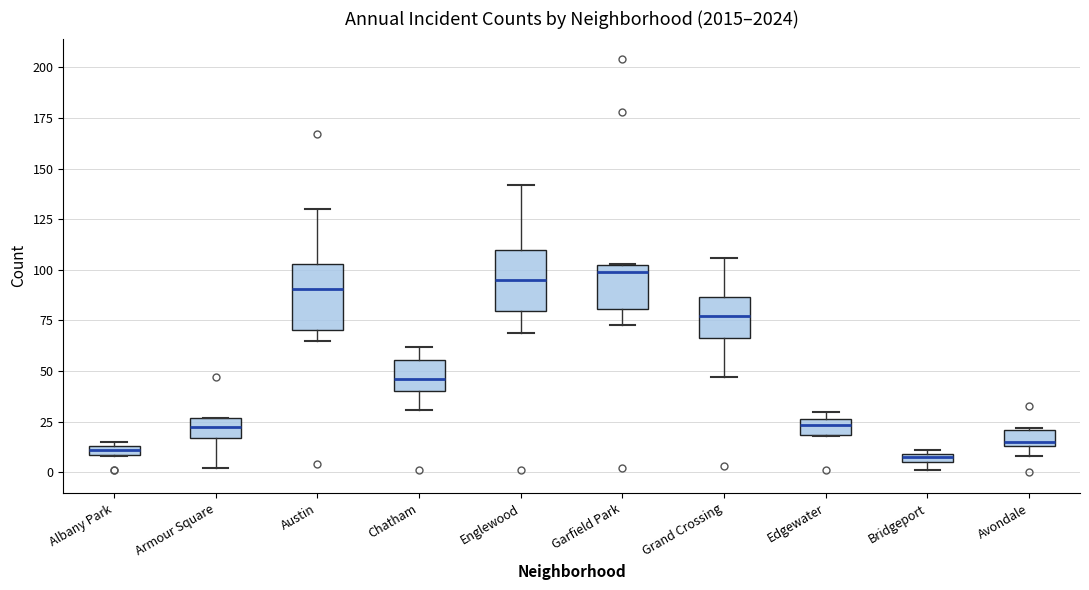

Where is the lower edge of the box for Bridgeport on the y-axis? The values are not printed on the chart, so give them approximately, as read against the axis.

5